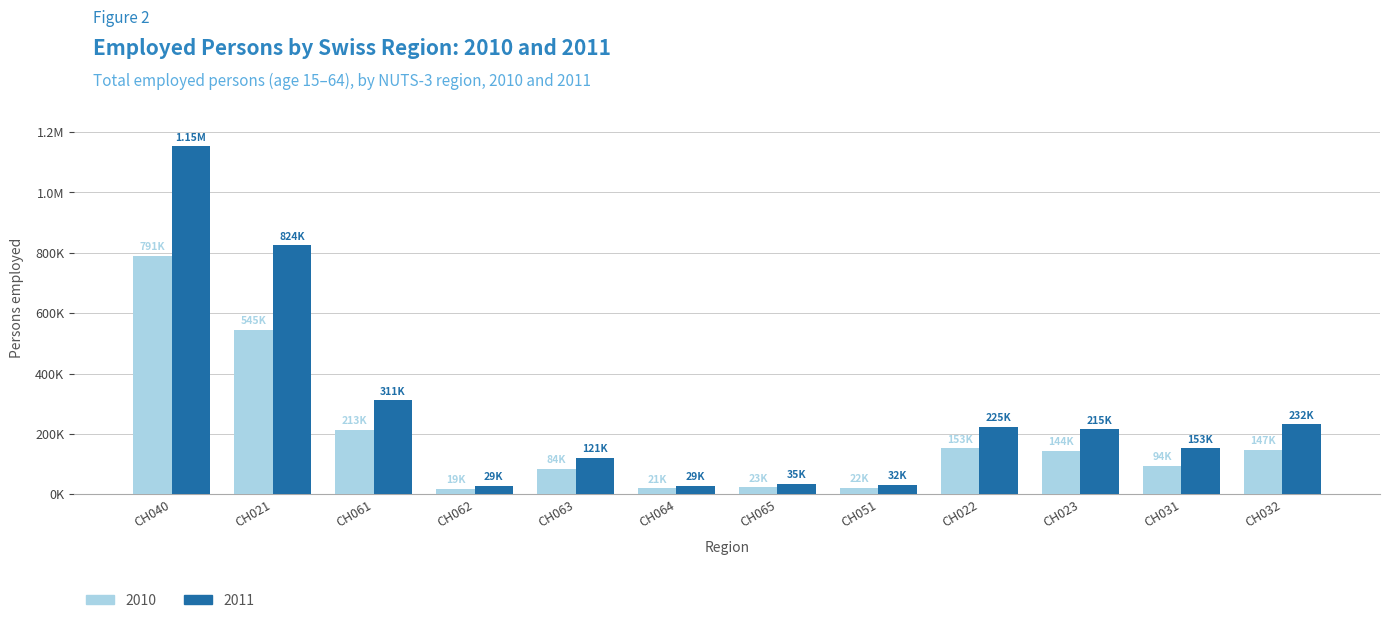

What are all the series names shown in the legend?

2010, 2011